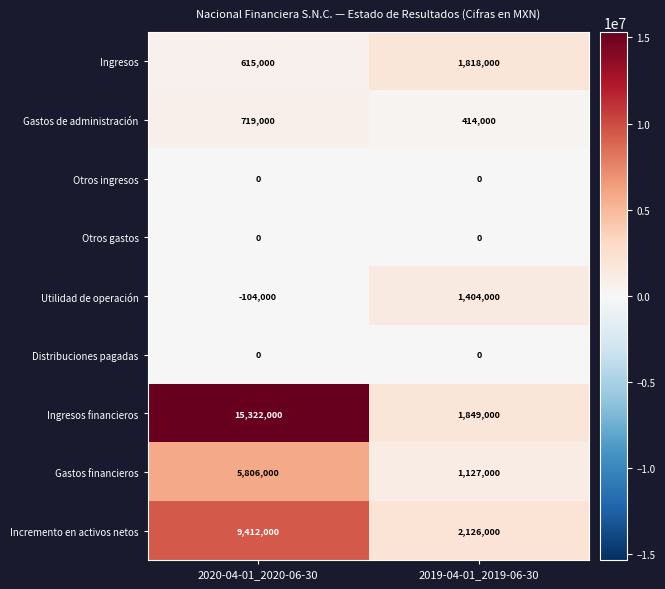

What is the difference between the maximum and minimum values in the Incremento en activos netos series?

7286000